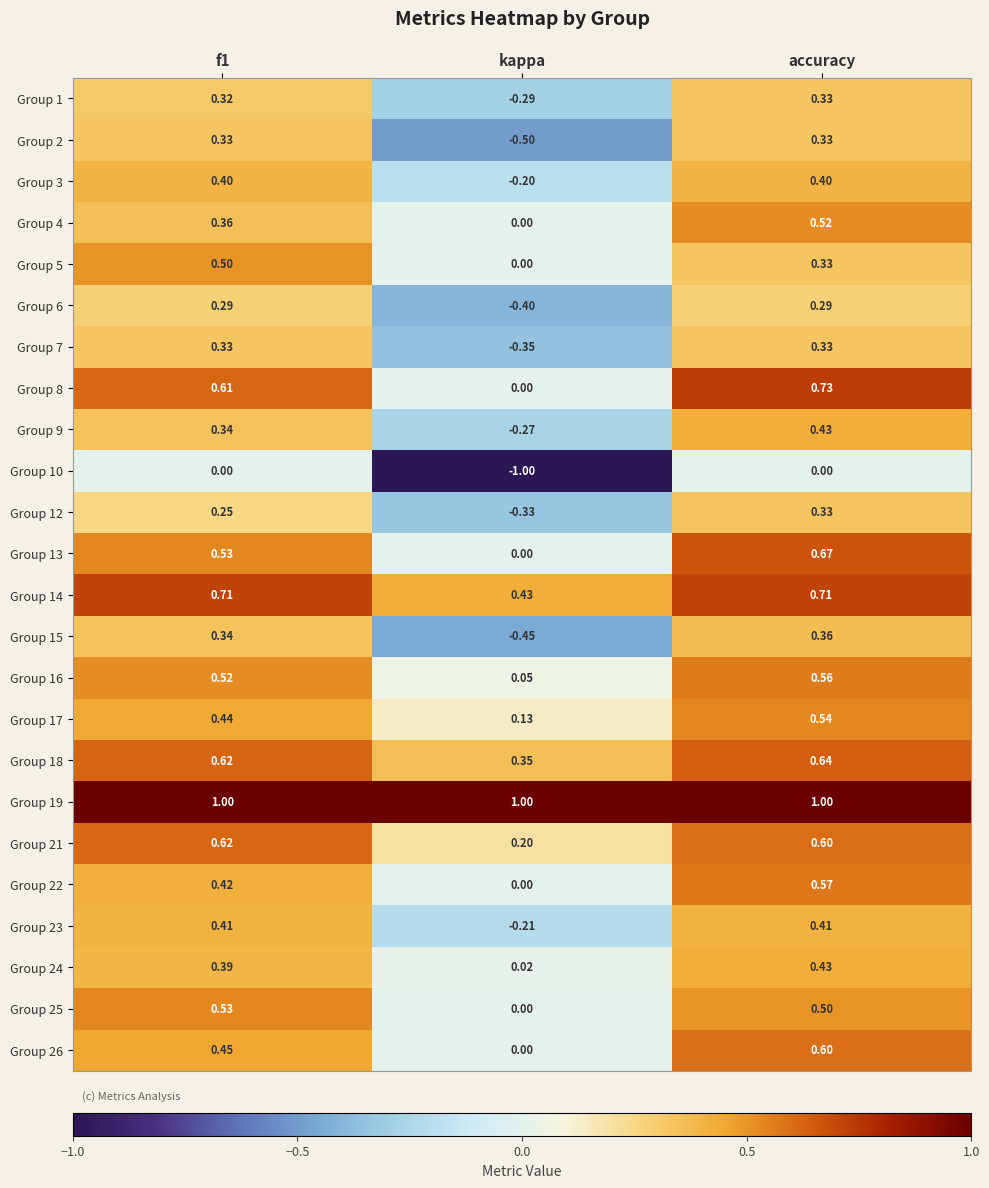

Is the value of Group 24 at kappa greater than the value of Group 9 at f1?

No